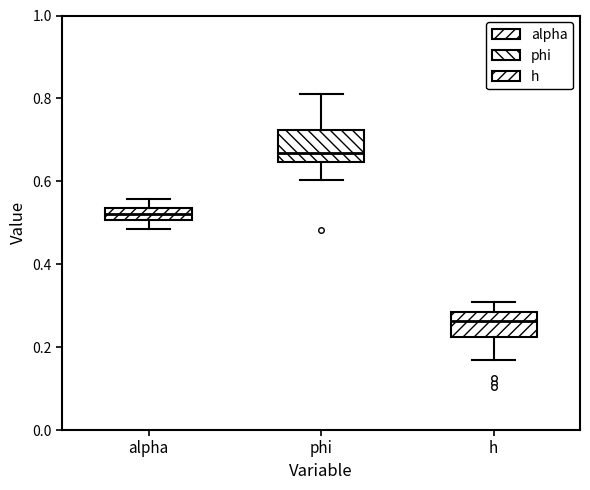

Which box has the highest median line?

phi